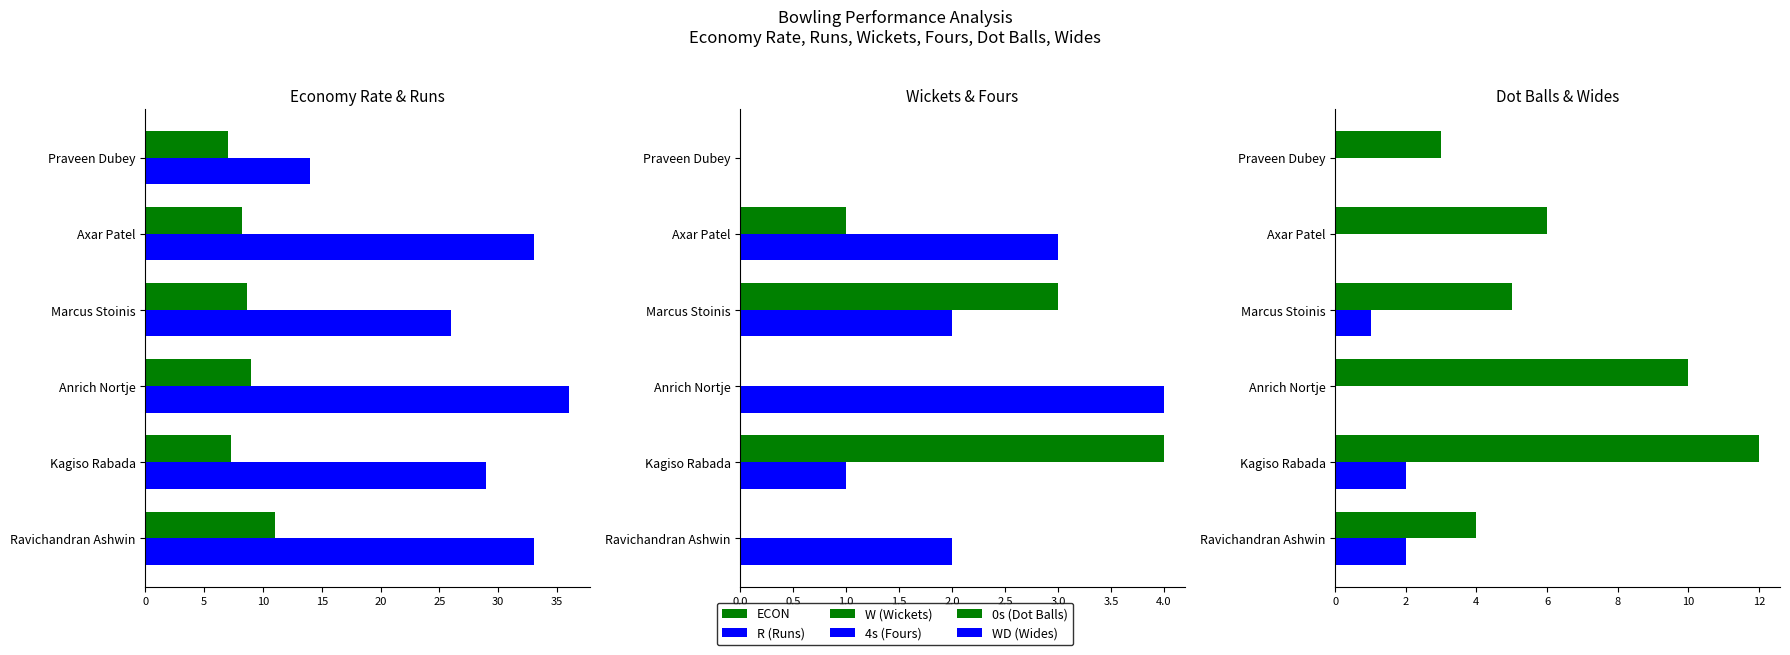

The value of 0s (Dot Balls) at Axar Patel is 9.6. True or false?

False